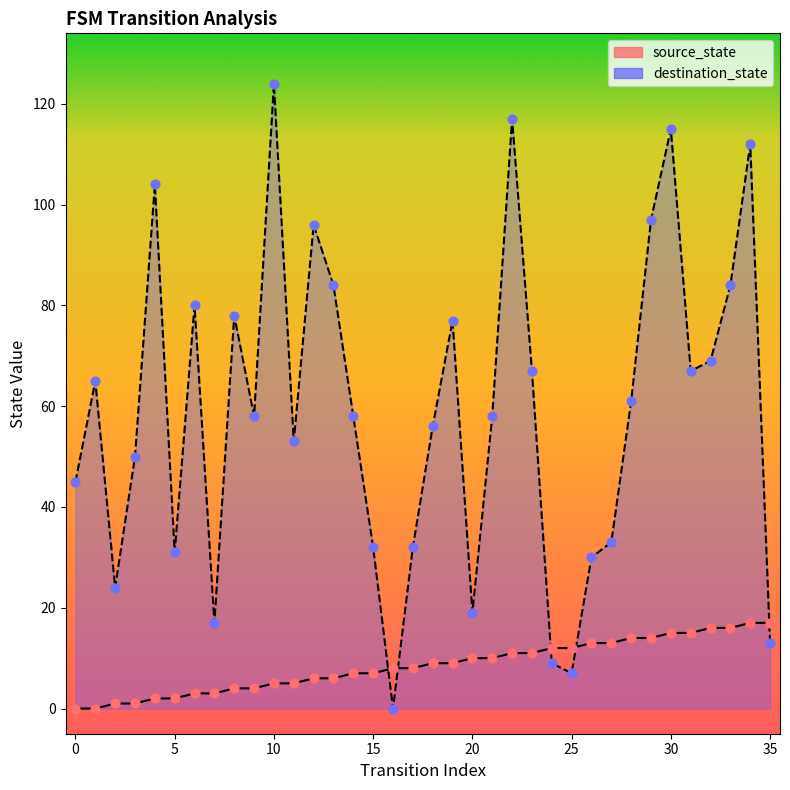

Which series has the largest total across all categories?

destination_state